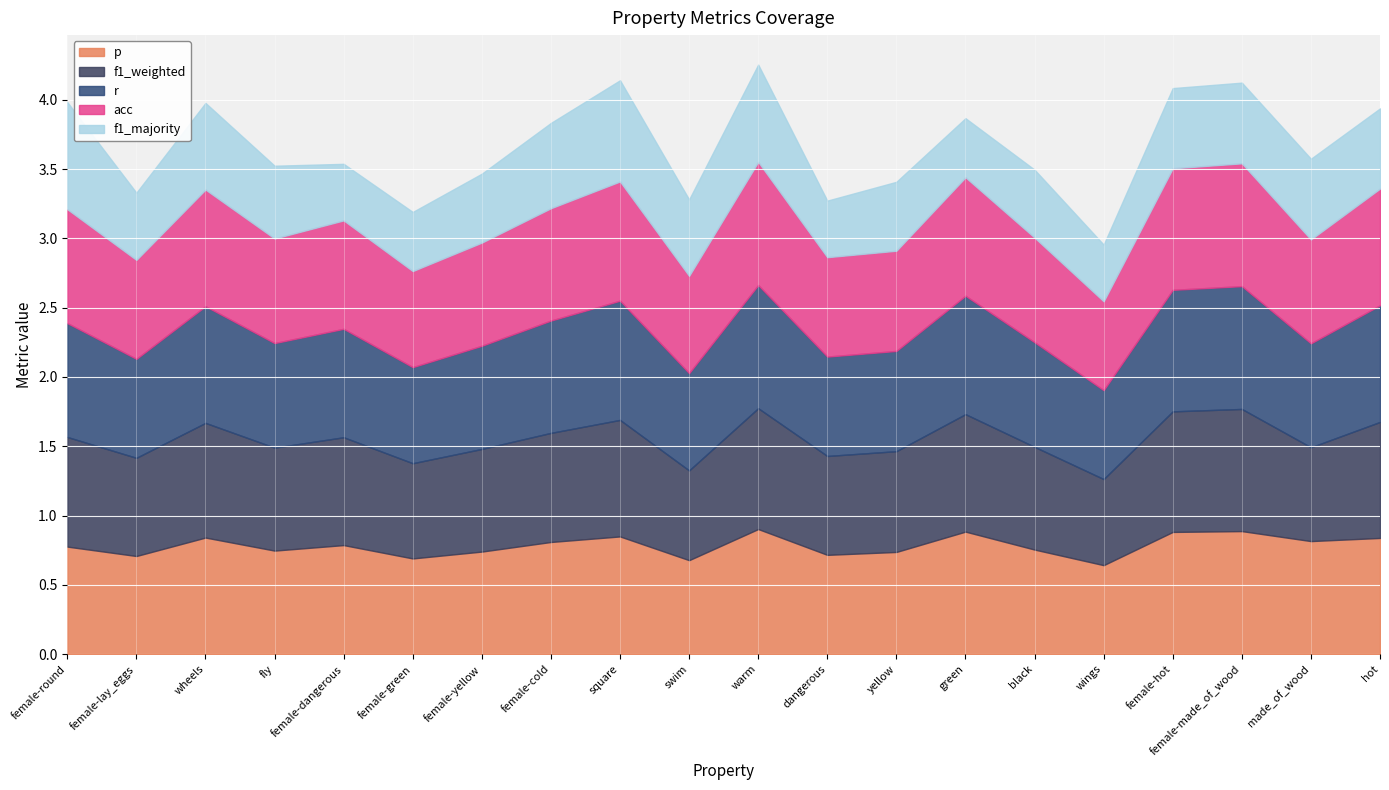

Between fly and female-made_of_wood, which series saw the biggest shift?

p